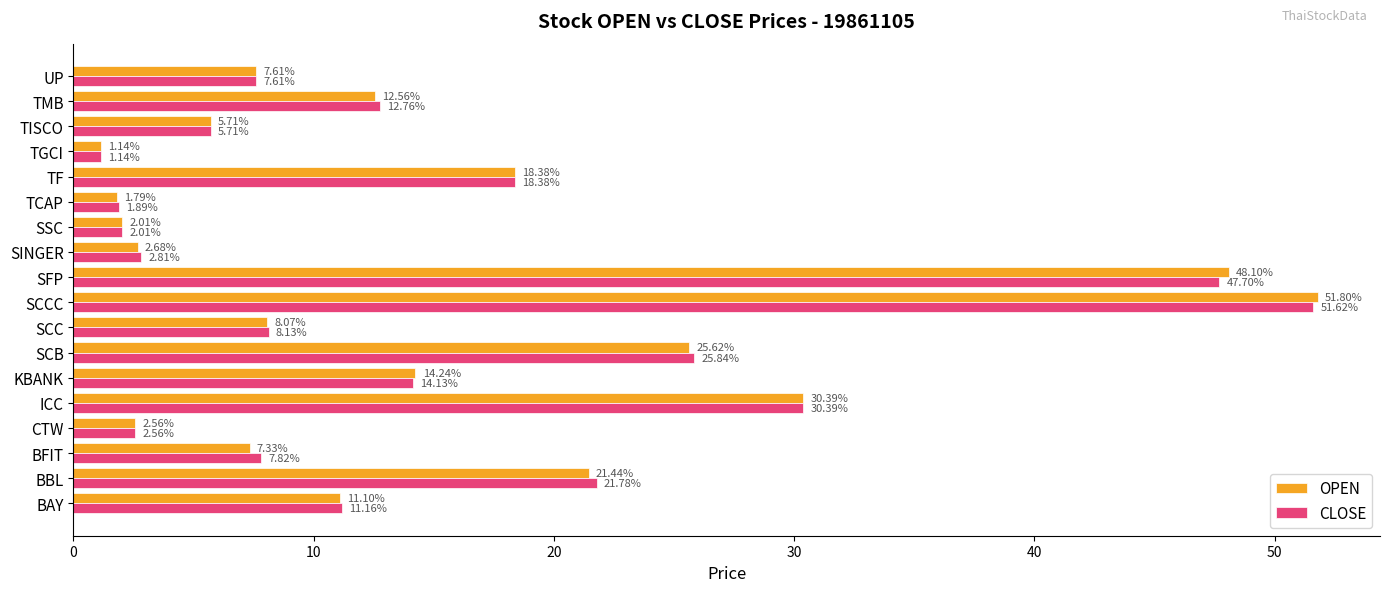

Rank the categories by OPEN value from lowest to highest.

TGCI, TCAP, SSC, CTW, SINGER, TISCO, BFIT, UP, SCC, BAY, TMB, KBANK, TF, BBL, SCB, ICC, SFP, SCCC